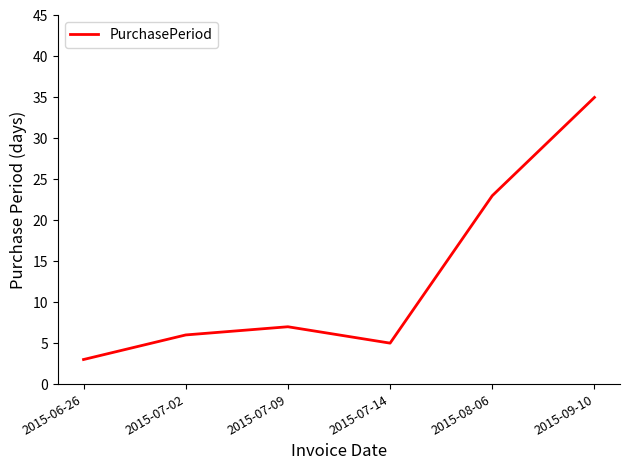

What is the sum of all values?

79